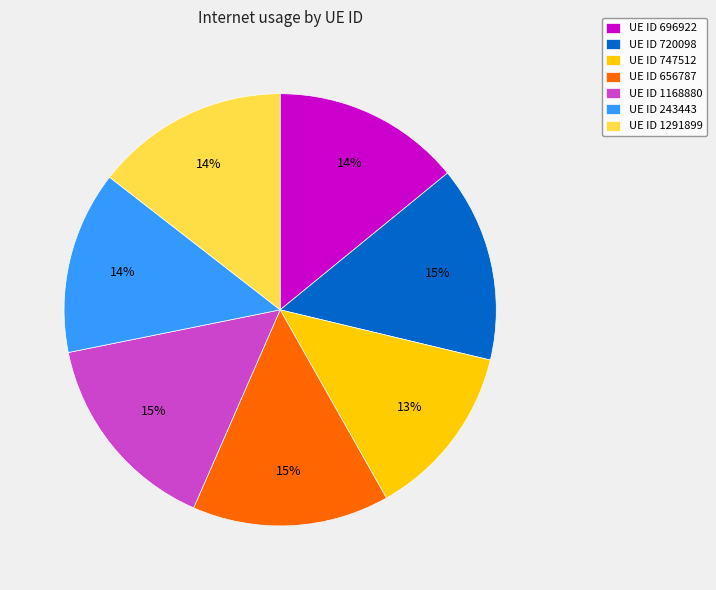

Combined, do UE ID 696922 and UE ID 747512 account for over 50%?

No